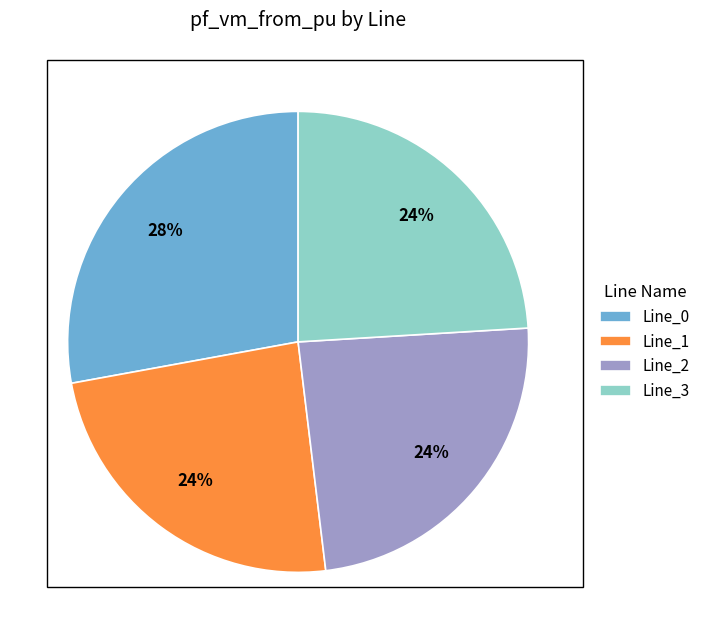

Does Line_0 account for over 50% of the chart?

No